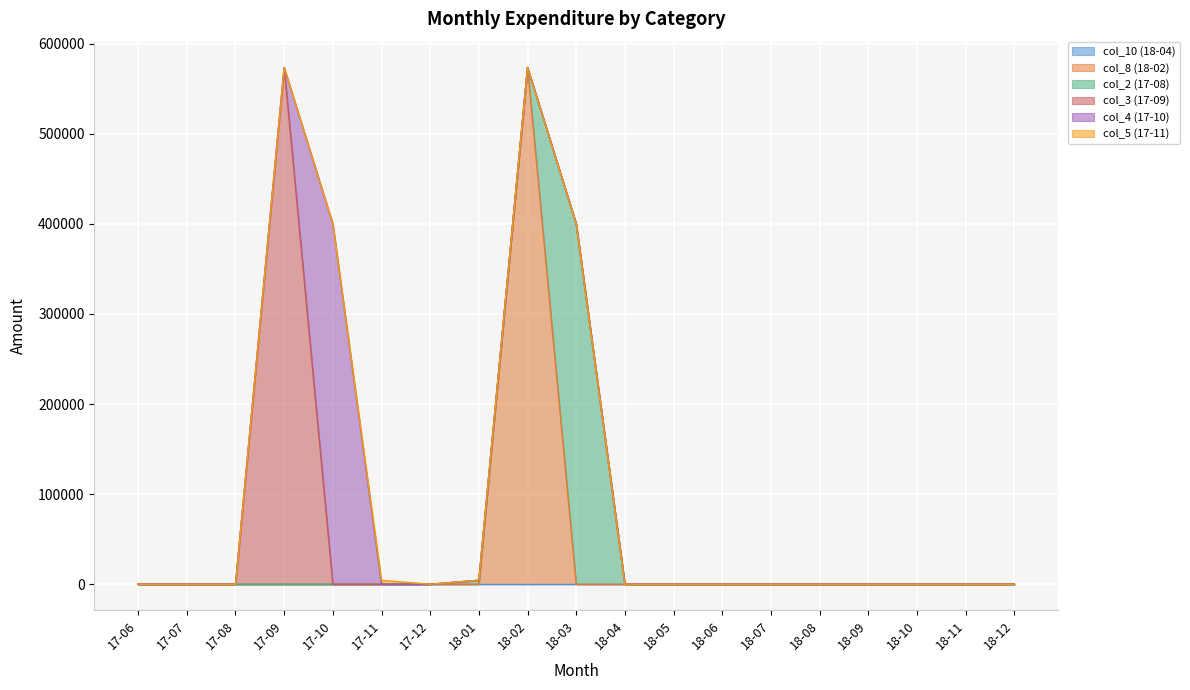

How many categories are shown in the chart?

19